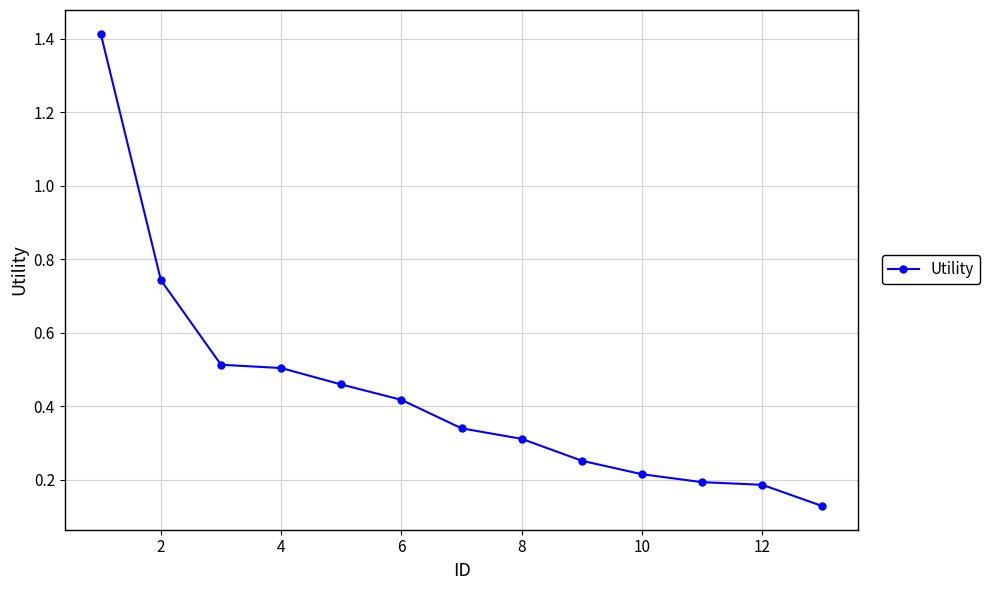

What is the sum of all values?

5.7